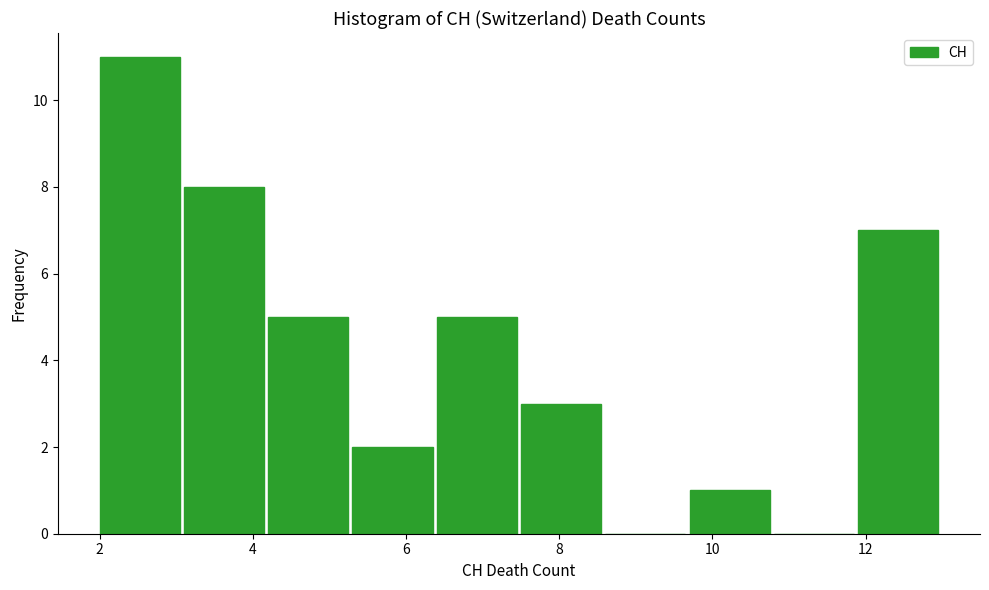

Reading left to right, transcribe this chart: for each bar, give the range it covers on the x-axis and its height. Neither the bar edges nor the heights are printed on the chart, so give them approximately, as read against the axes.

2.0 to 3.1: 11
3.1 to 4.2: 8
4.2 to 5.3: 5
5.3 to 6.4: 2
6.4 to 7.5: 5
7.5 to 8.6: 3
8.6 to 9.7: 0
9.7 to 10.8: 1
10.8 to 11.9: 0
11.9 to 13.0: 7